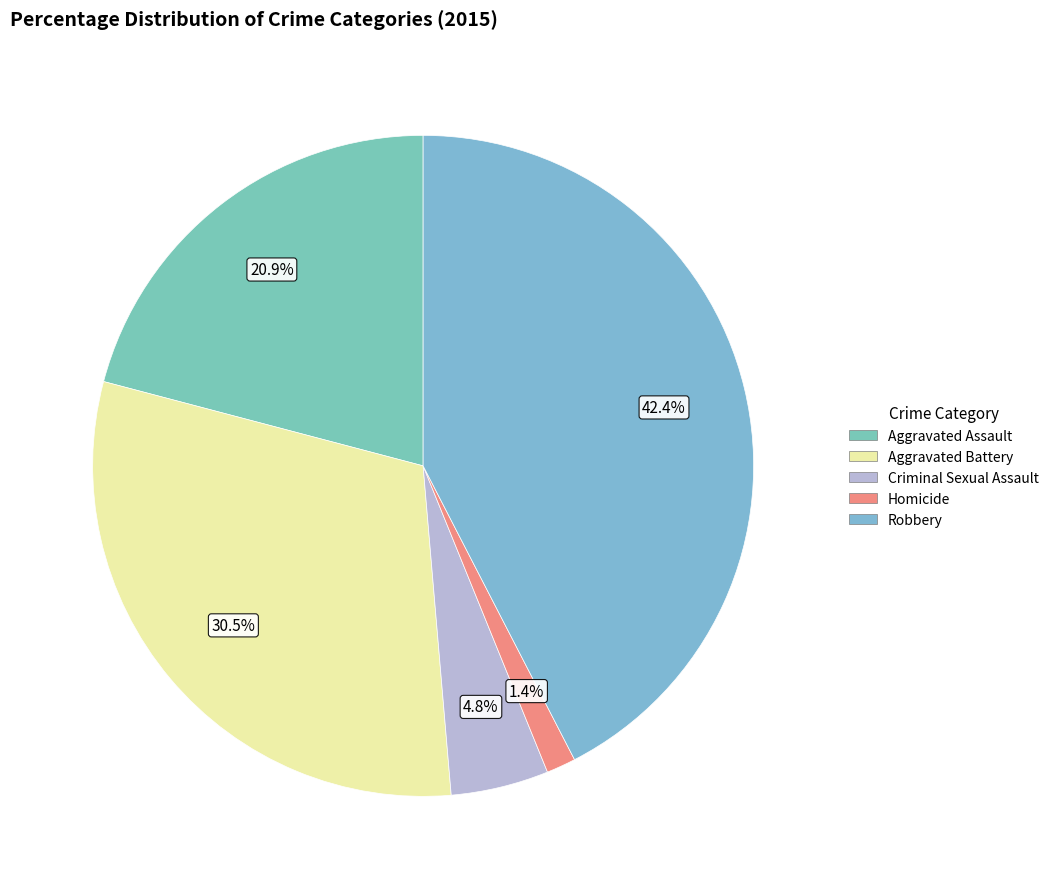

To the nearest percent, what portion does Aggravated Assault represent?

21%